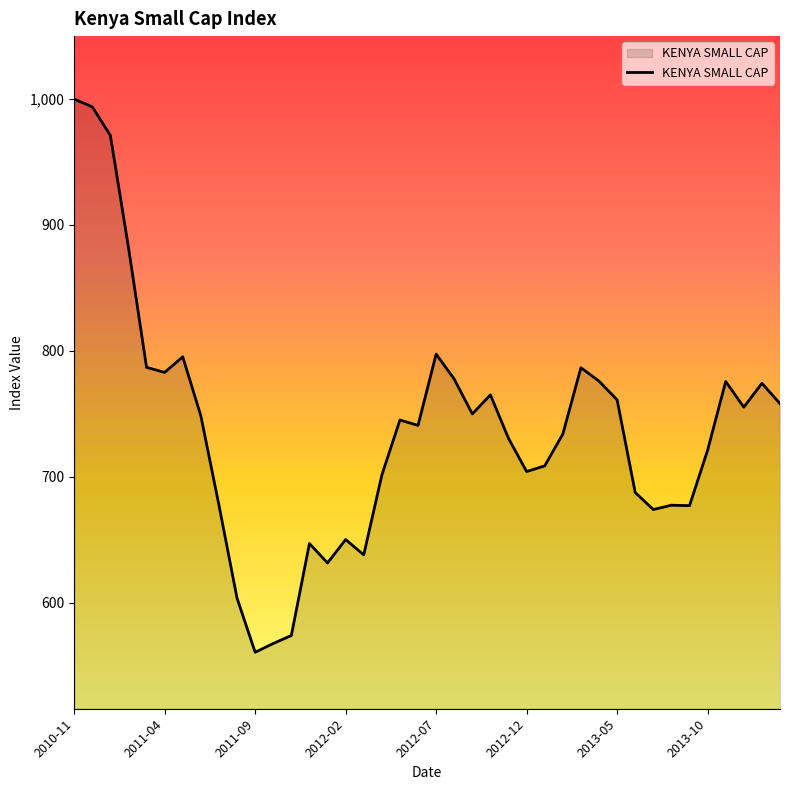

What is the greatest value displayed?

1000.0